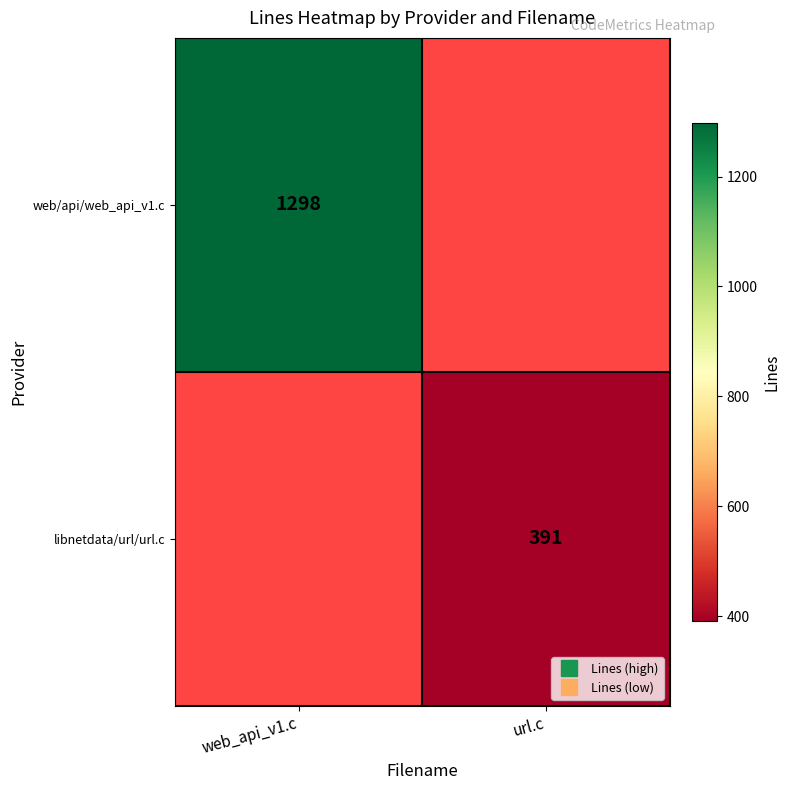

Rank the series by their average value, from highest to lowest.

web/api/web_api_v1.c, libnetdata/url/url.c